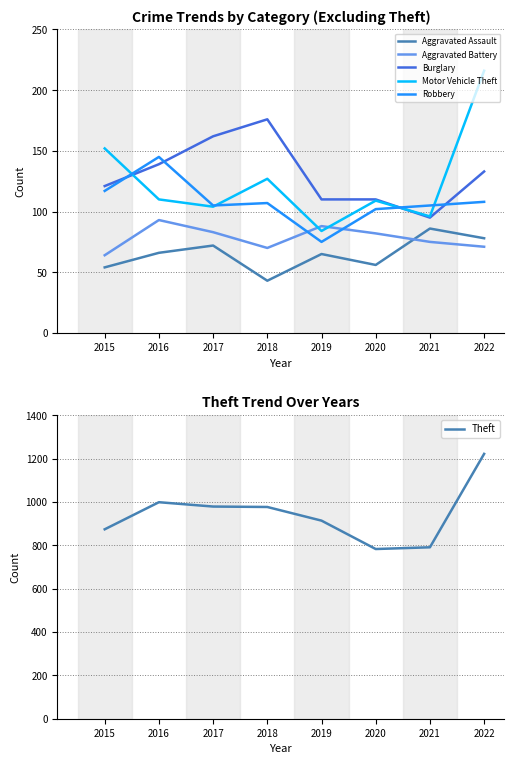

What is the maximum value shown in the chart?

1222